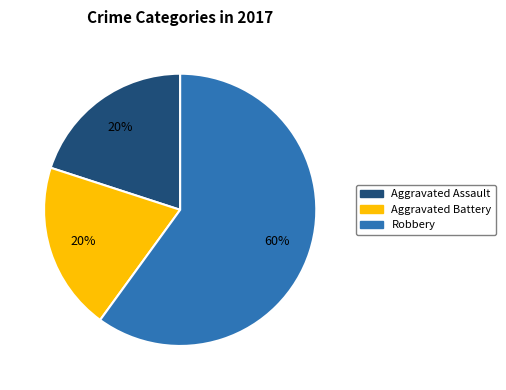

Does any single category account for the majority?

Yes